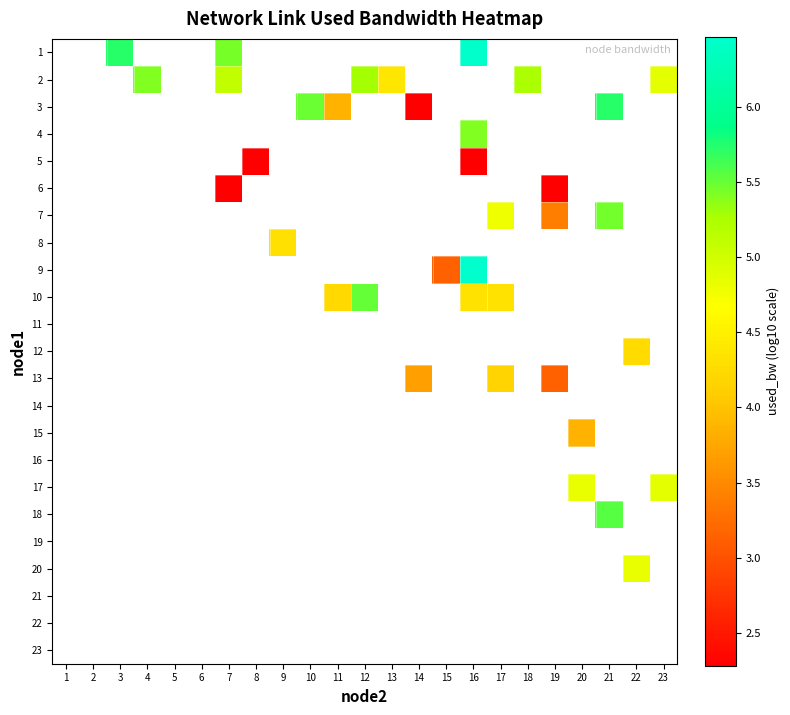

What is the minimum value shown in the chart?

2.3